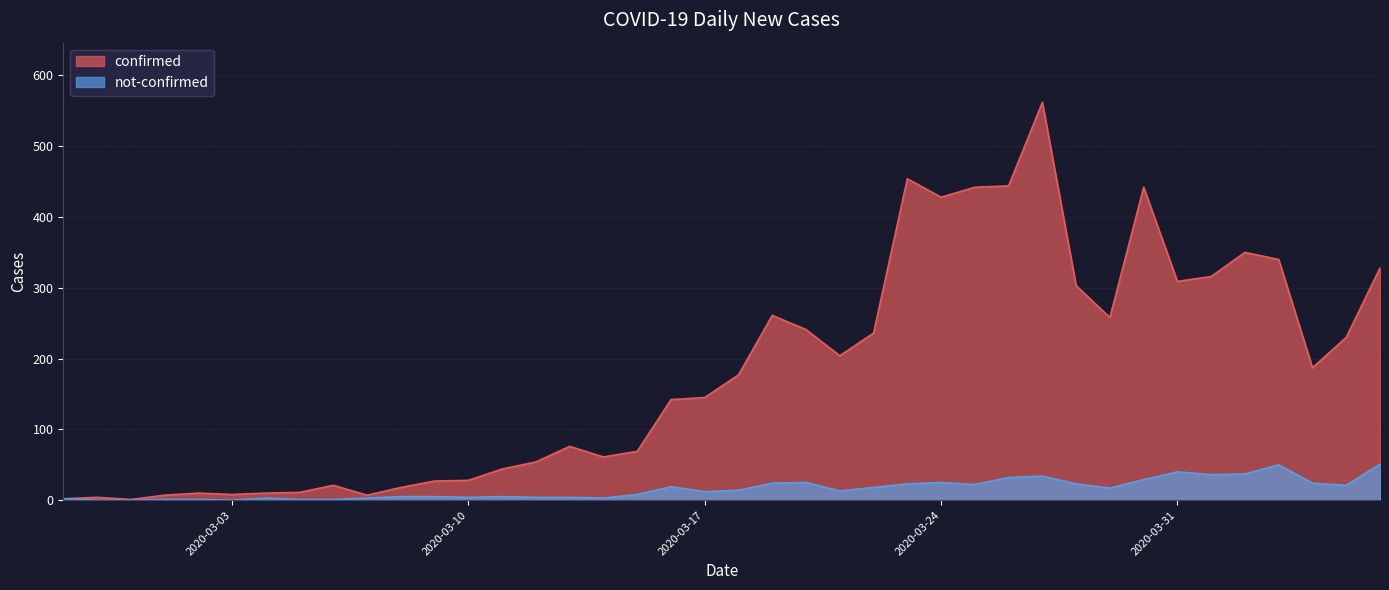

At 2020-02-27, list the series in order from largest to smallest.

confirmed, not-confirmed